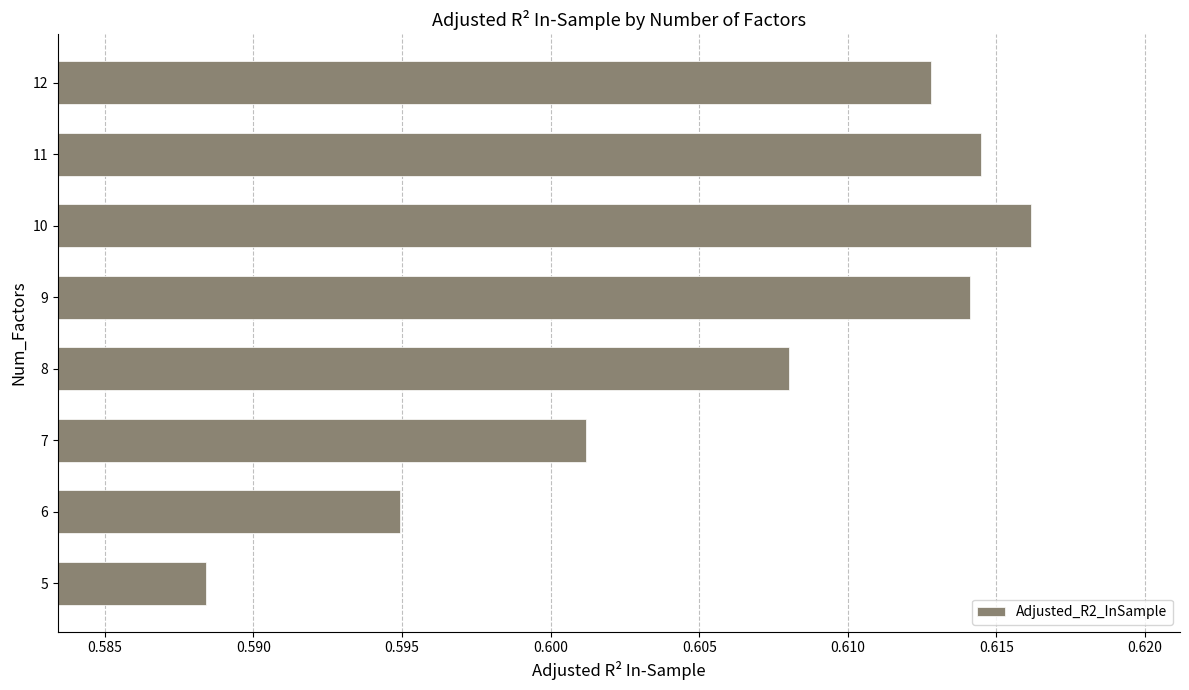

At which category does the chart reach its peak across all series?

10